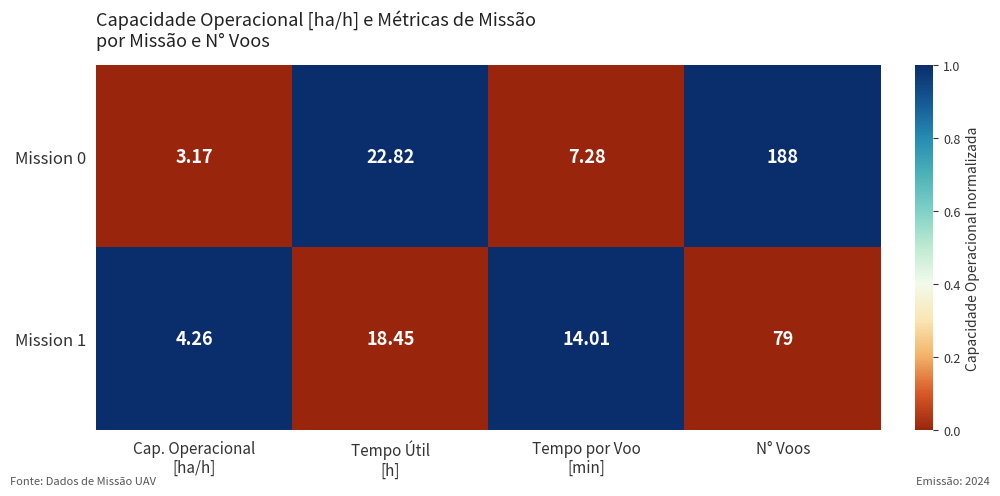

What is the spread (max minus min) of values at Cap. Operacional
[ha/h]?

1.1